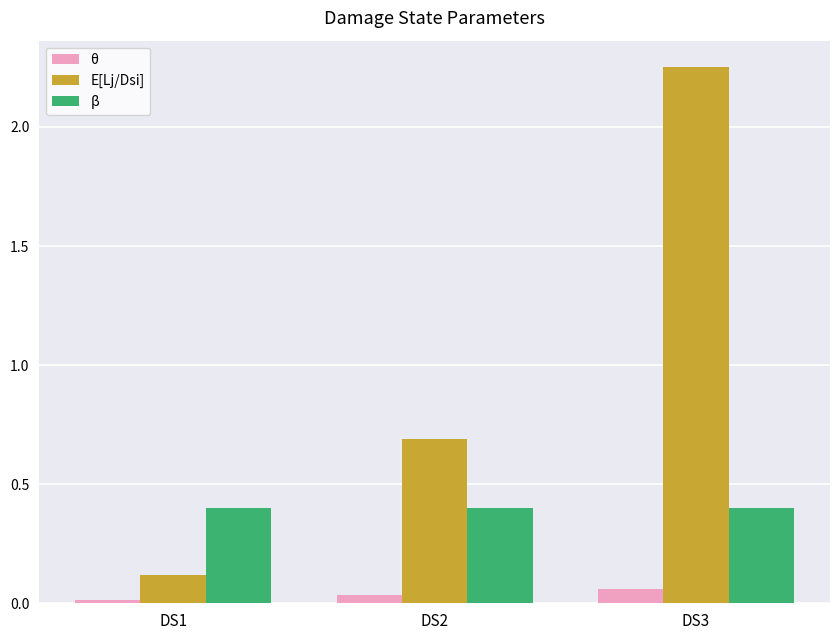

At DS1, list the series in order from smallest to largest.

θ, E[Lj/Dsi], β